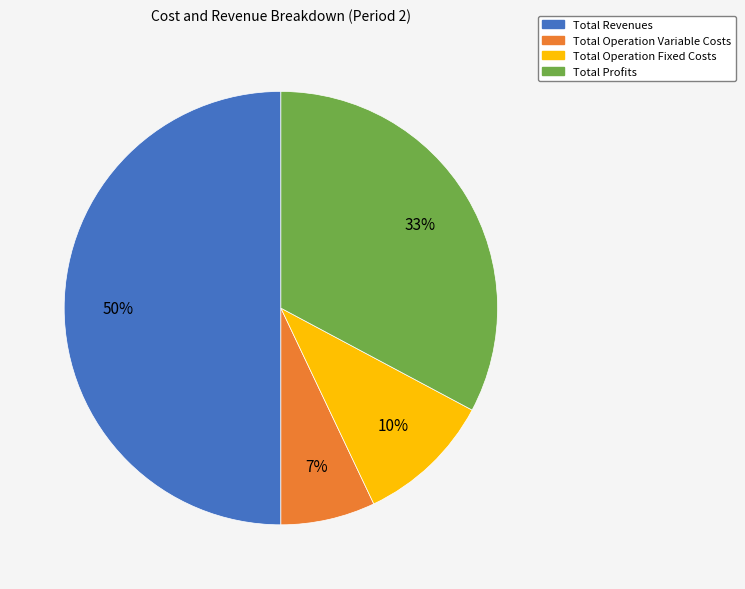

To the nearest percent, what is the average slice percentage?

25%